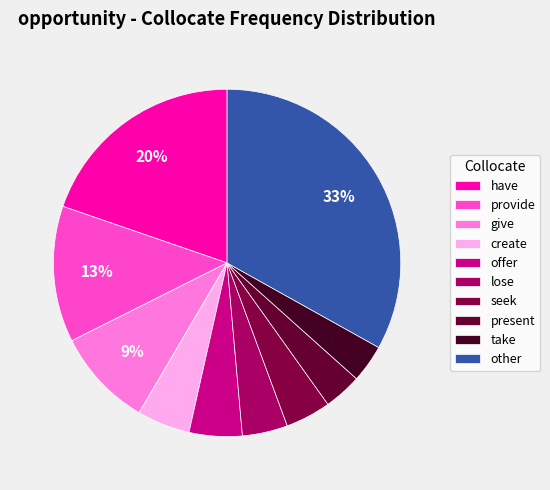

To the nearest percent, what portion does lose represent?

4%